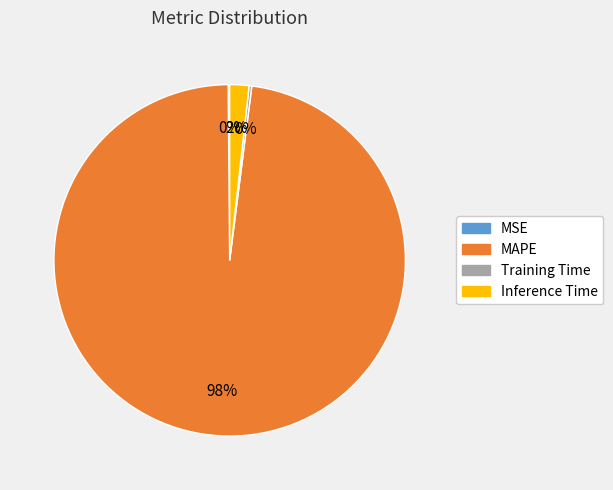

What percentage is the Inference Time slice, to the nearest percent?

2%